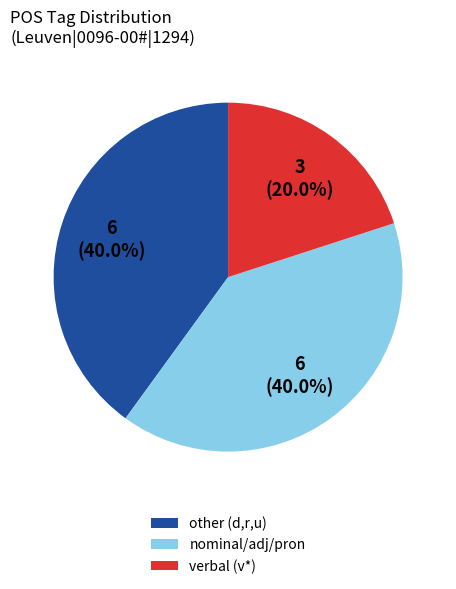

What percentage is NOT represented by nominal/adj/pron?

60.0%